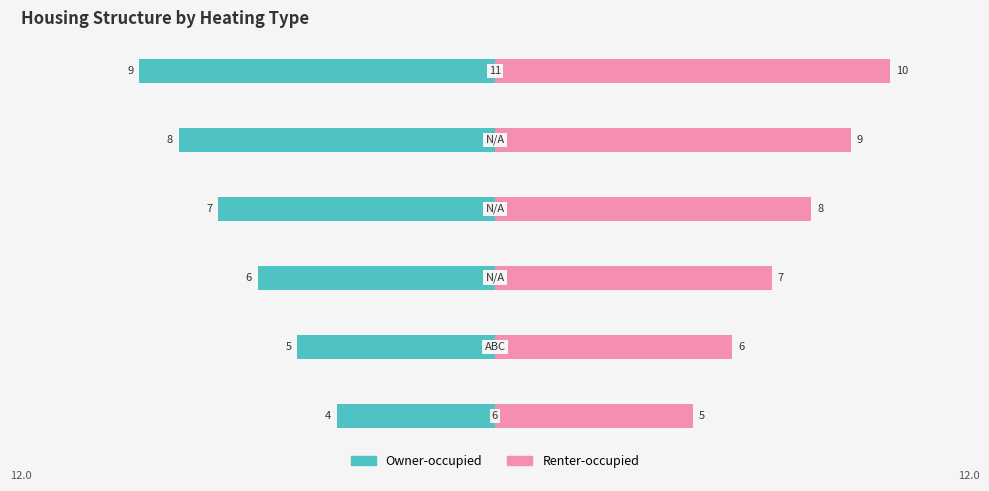

How many bars are there in total?

12